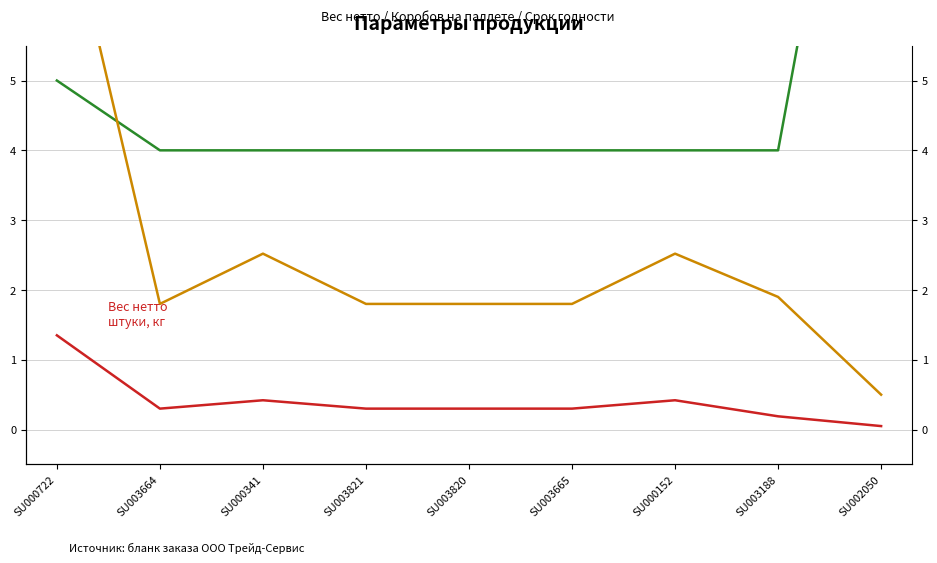

Reading left to right, list all the values displayed in this chart.

Вес нетто штуки, кг: 1.4	0.3	0.4	0.3	0.3	0.3	0.4	0.2	0.1
Коробов на палл. /10: 6.4	18.2	18.2	18.2	18.2	18.2	18.2	23.4	18.2
Срок годности /10, сут: 5.0	4.0	4.0	4.0	4.0	4.0	4.0	4.0	12.0
Вес нетто короба, кг: 8.1	1.8	2.5	1.8	1.8	1.8	2.5	1.9	0.5